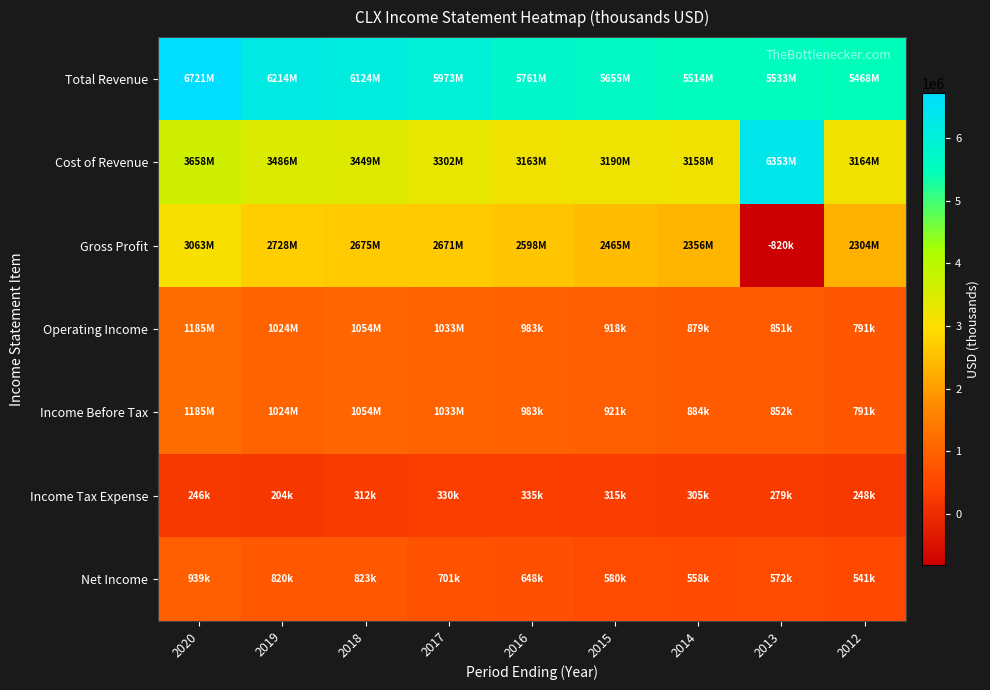

At how many categories does at least one series exceed 4483439?

9